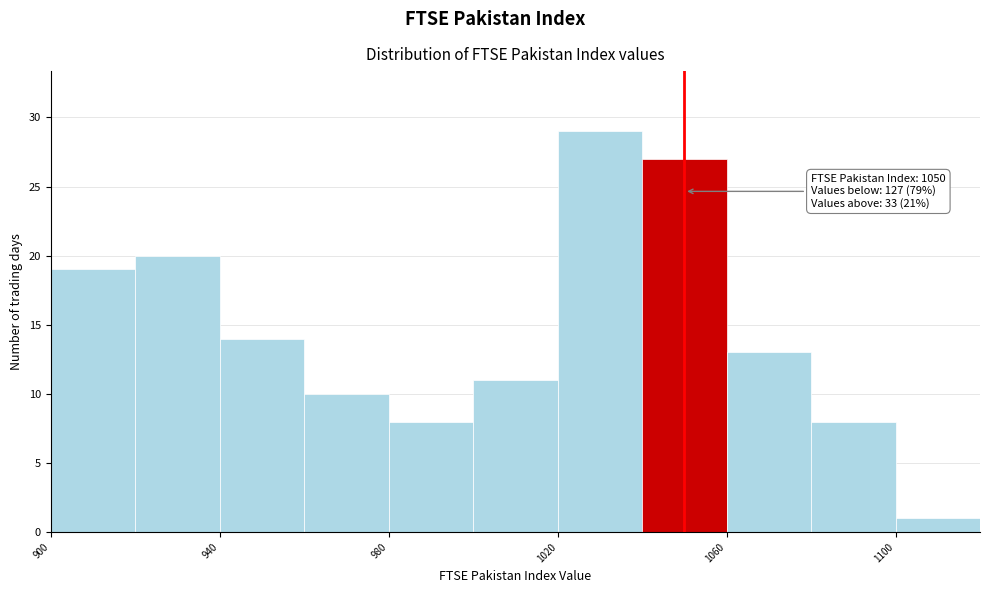

Over which range of the x-axis is the bar tallest?

1020 to 1040